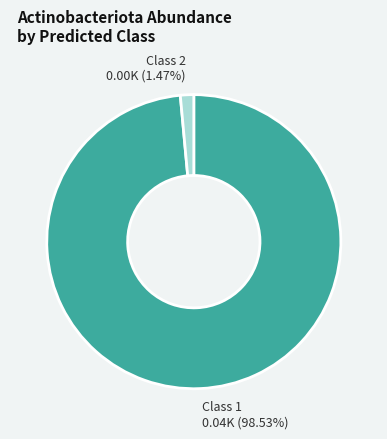

How many slices are in this pie chart?

2